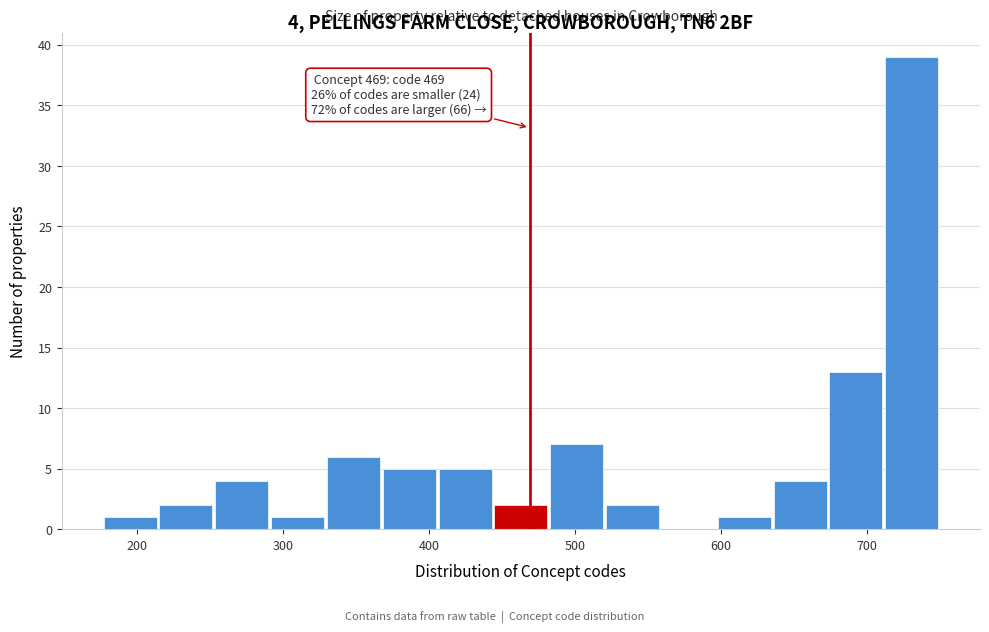

Read against the x-axis, roughly where is the centre of the tallest bar?

730